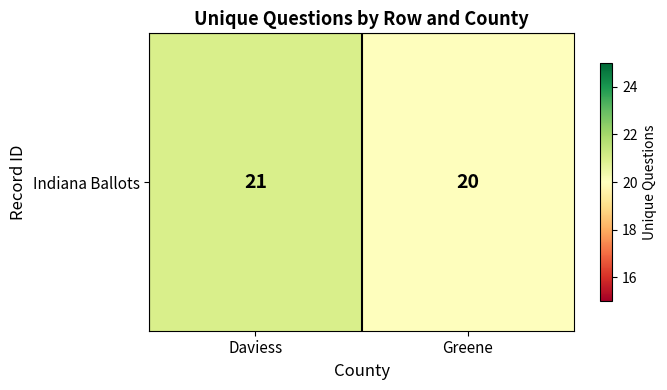

What is the sum of all values?

41